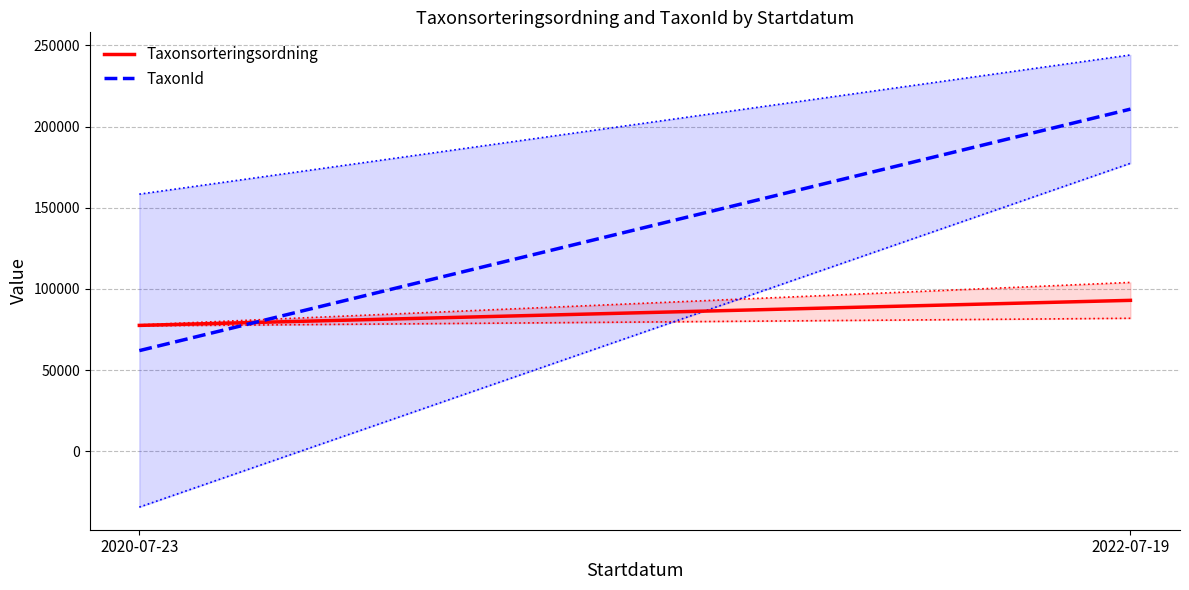

Which series changed the most between 2020-07-23 and 2022-07-19?

TaxonId